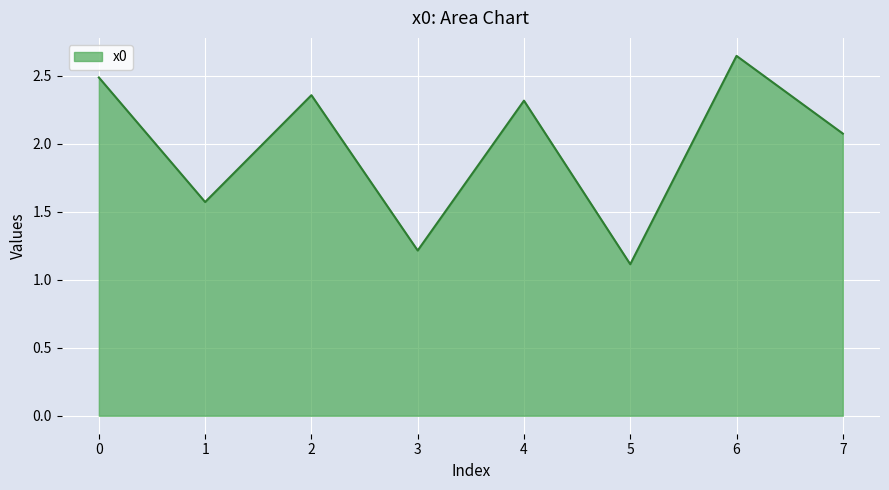

What is the smallest value displayed?

1.1